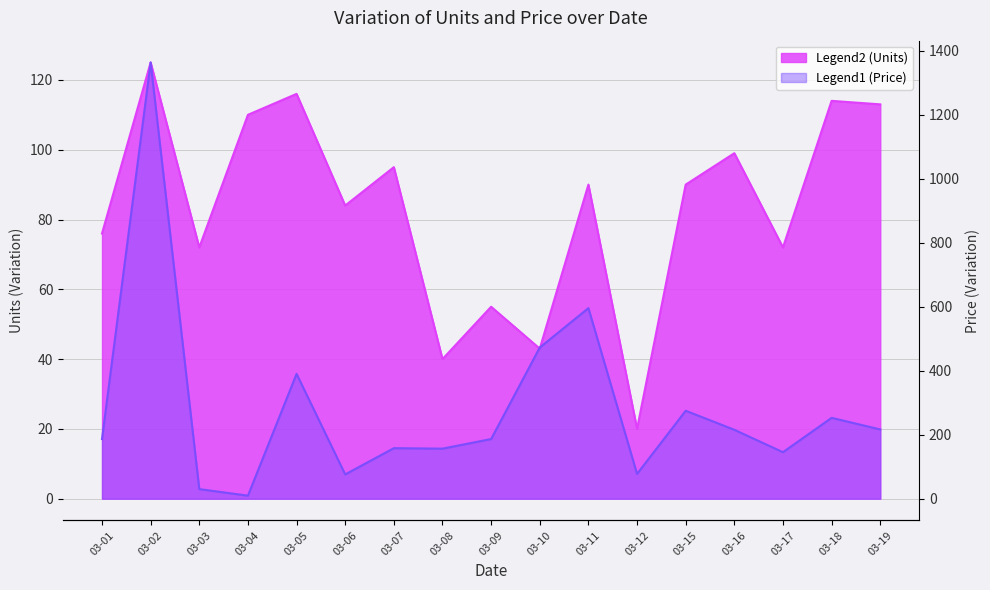

What is the value of the Price point at the 7th from the left?

157.8